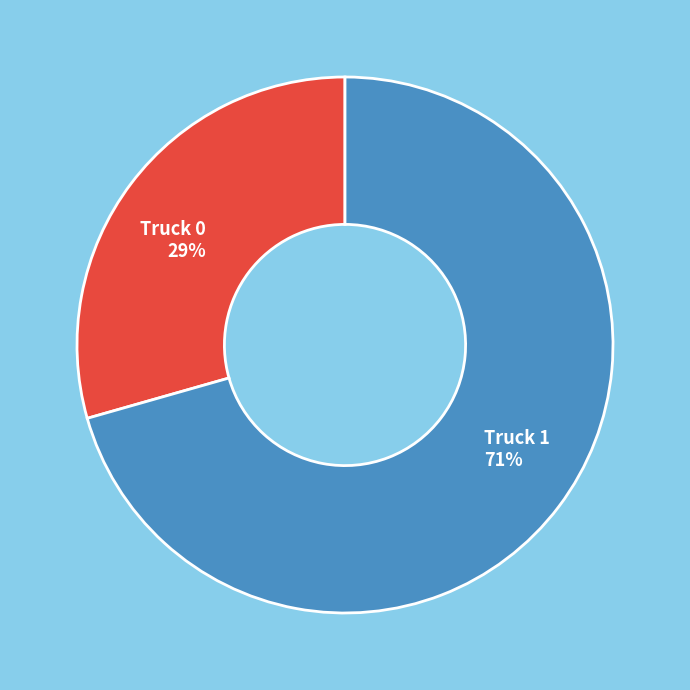

To the nearest percent, what is the average slice percentage?

50%